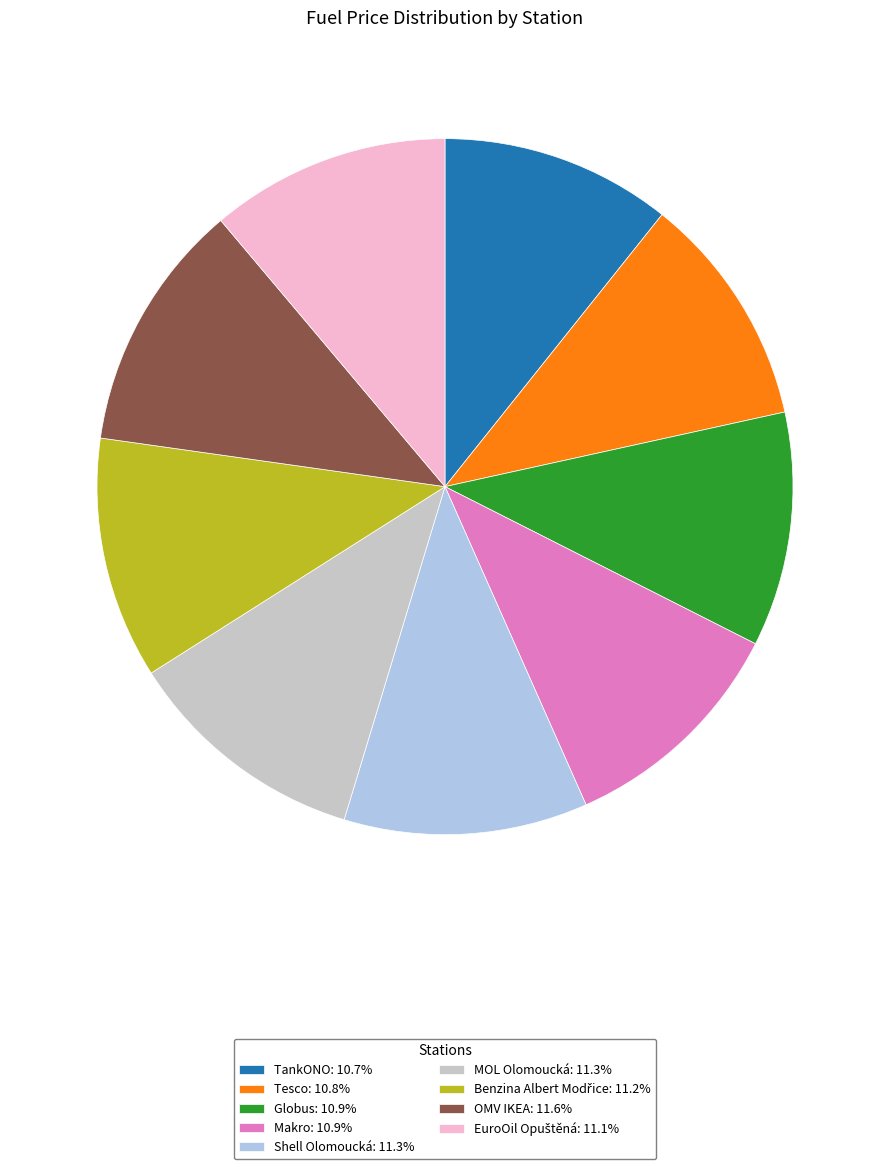

Does any single category account for the majority?

No